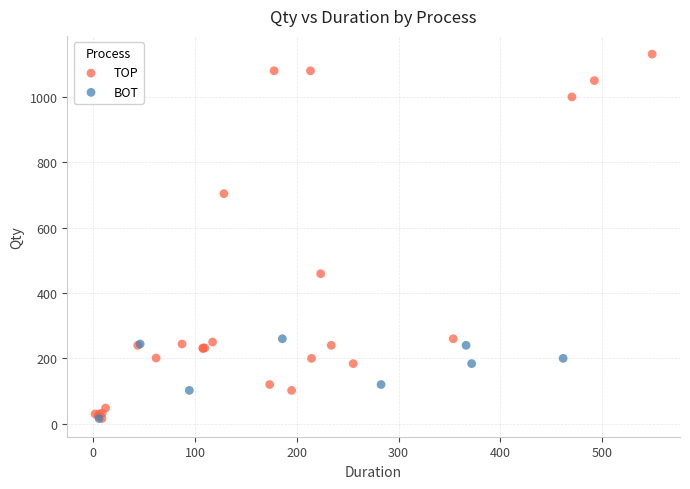

Which series reaches the maximum Y coordinate?

TOP